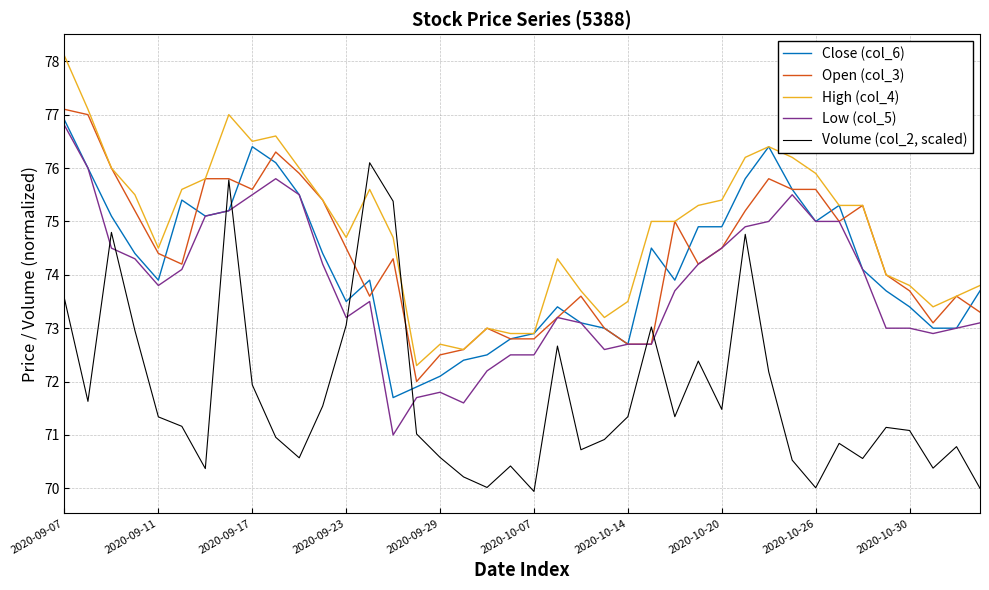

Which series has the largest total across all categories?

High (col_4)